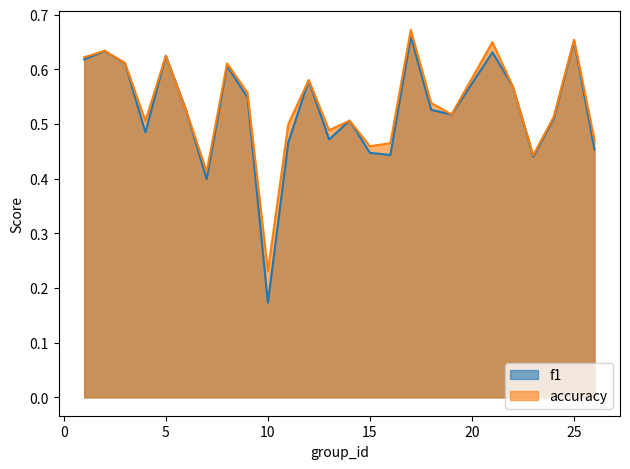

Reading right to left, extract all data points from this chart.

f1: 0.5	0.7	0.5	0.4	0.6	0.6	0.5	0.5	0.7	0.4	0.4	0.5	0.5	0.6	0.5	0.2	0.5	0.6	0.4	0.5	0.6	0.5	0.6	0.6	0.6
accuracy: 0.5	0.7	0.5	0.4	0.6	0.7	0.5	0.5	0.7	0.5	0.5	0.5	0.5	0.6	0.5	0.2	0.6	0.6	0.4	0.5	0.6	0.5	0.6	0.6	0.6